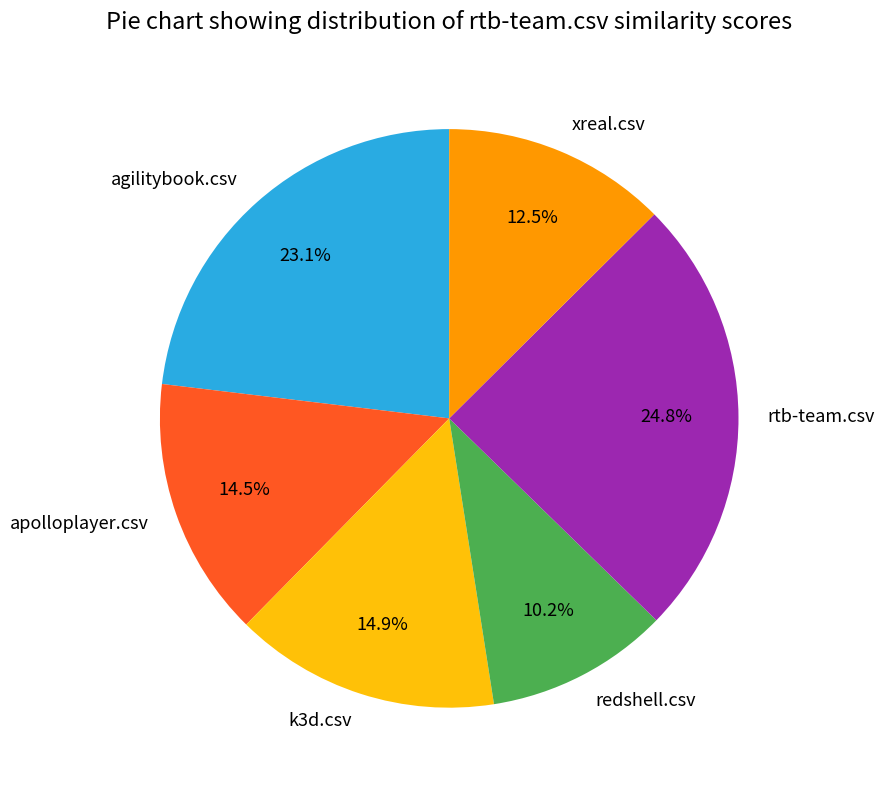

What is the ratio of the value at agilitybook.csv to the value at redshell.csv?

2.3